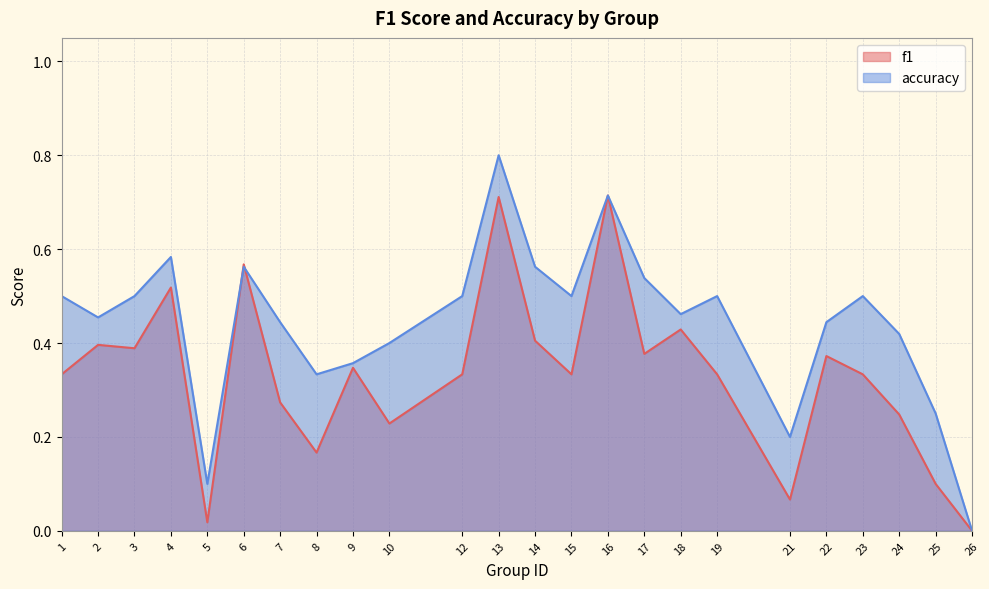

After their last crossing, which series has the higher values: f1 or accuracy?

accuracy